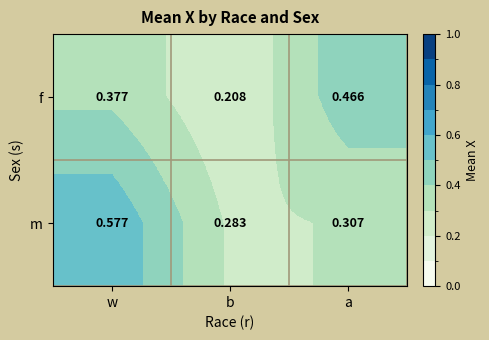

Which series changed the most between b and a?

f